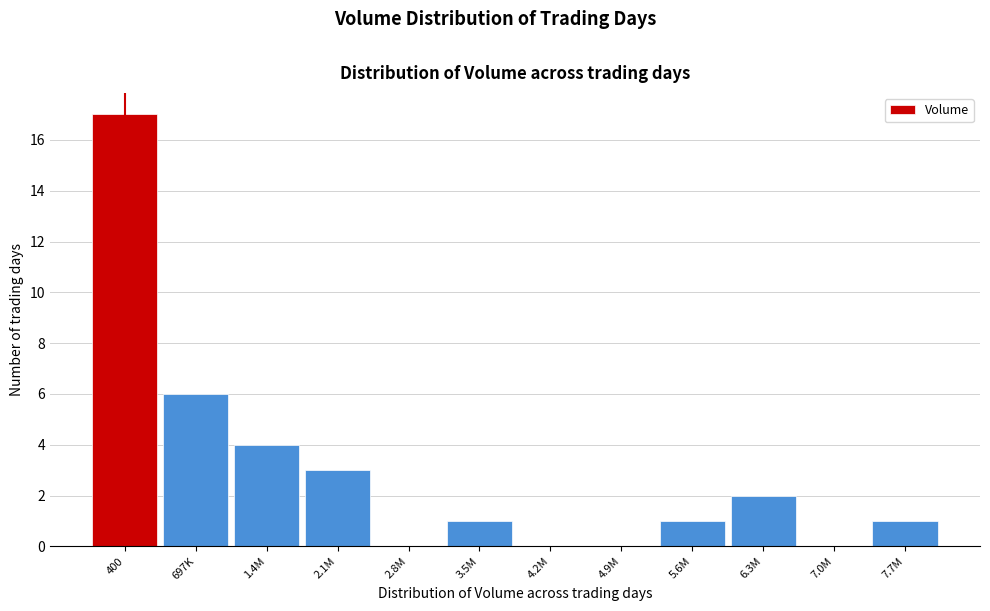

Reading left to right, transcribe all the data shown in this chart.

400=17	697K=6	1.4M=4	2.1M=3	2.8M=0	3.5M=1	4.2M=0	4.9M=0	5.6M=1	6.3M=2	7.0M=0	7.7M=1